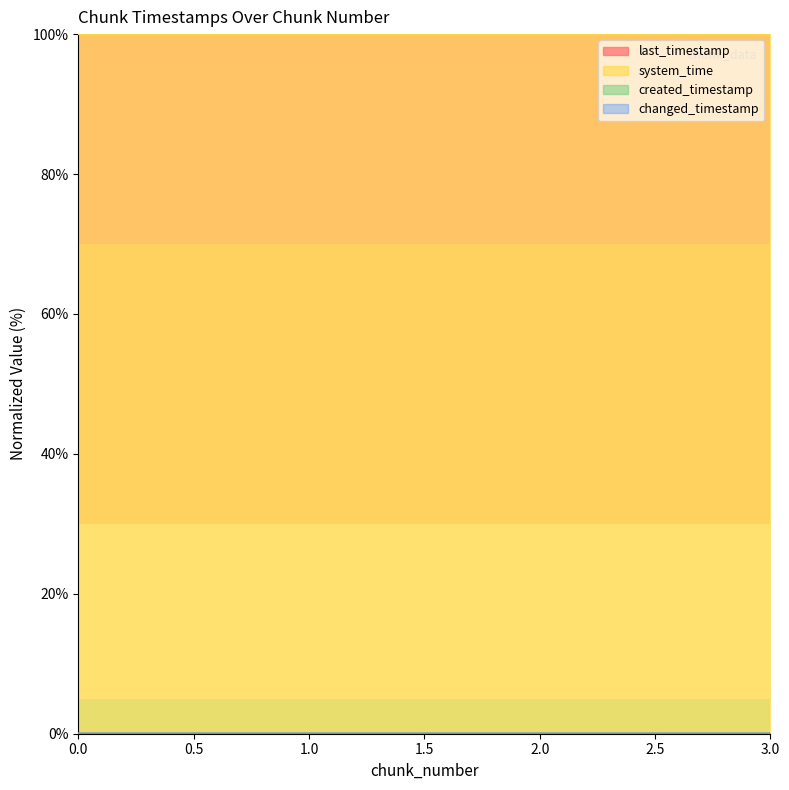

Count the number of data series in this chart.

4